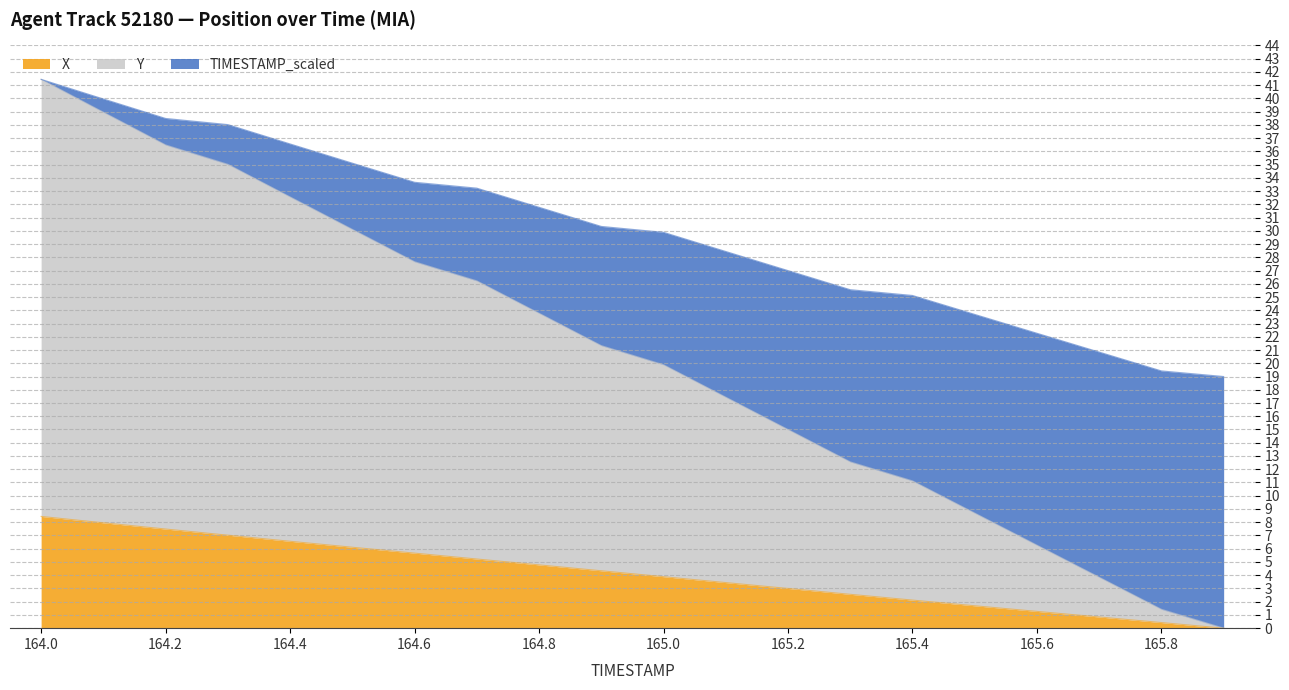

Is it true that X equals 8.4 at 164.0?

True